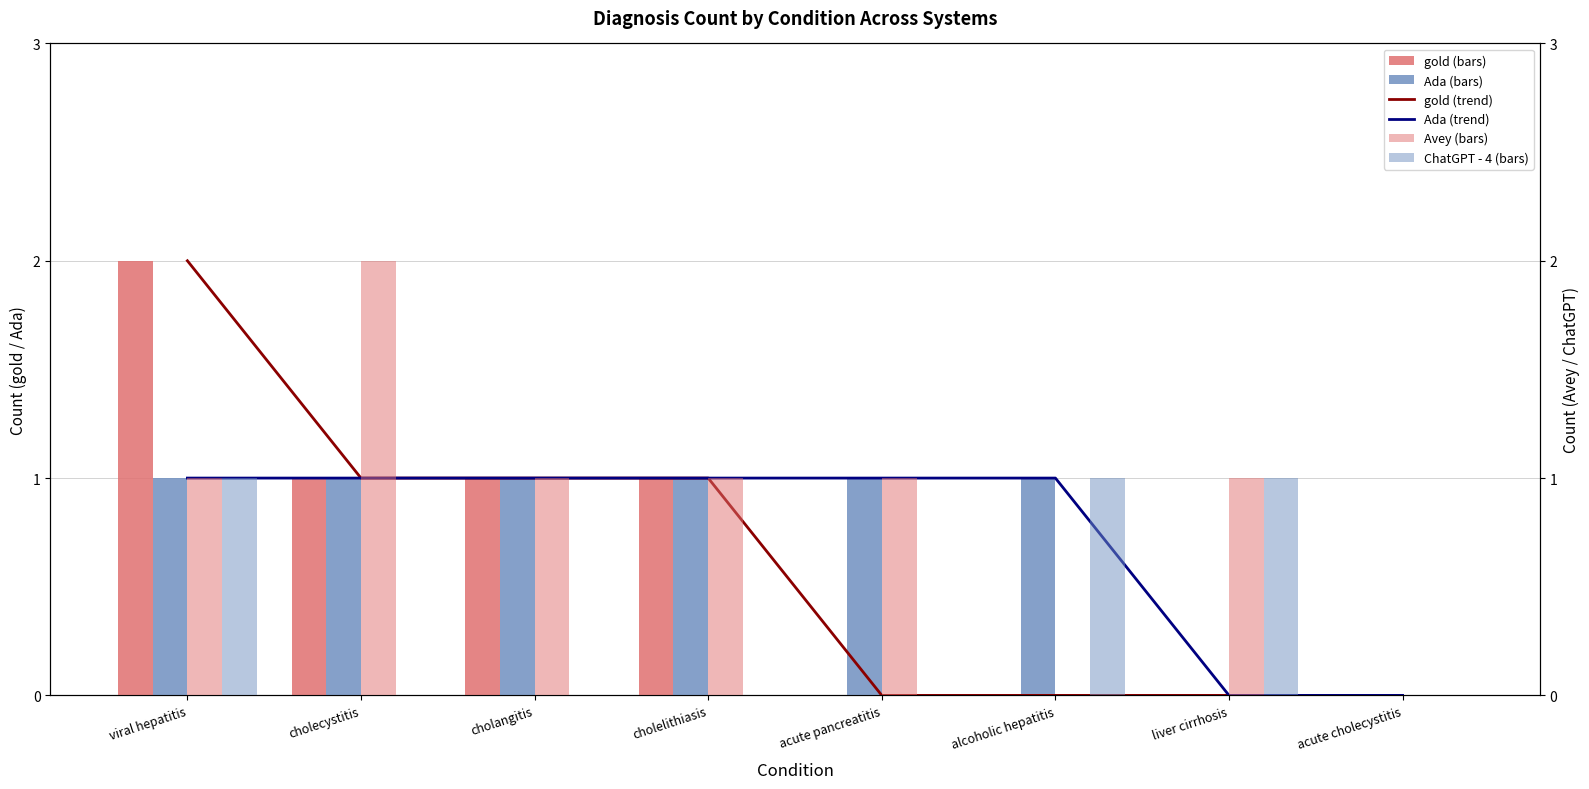

How many data points in gold are above 1?

1